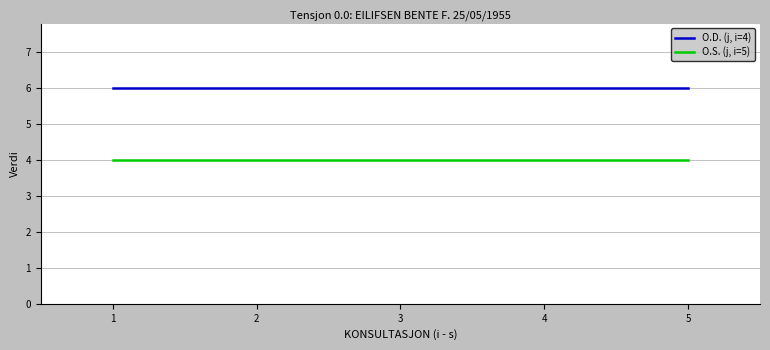

What is the maximum value for O.S. (j, i=5)?

4